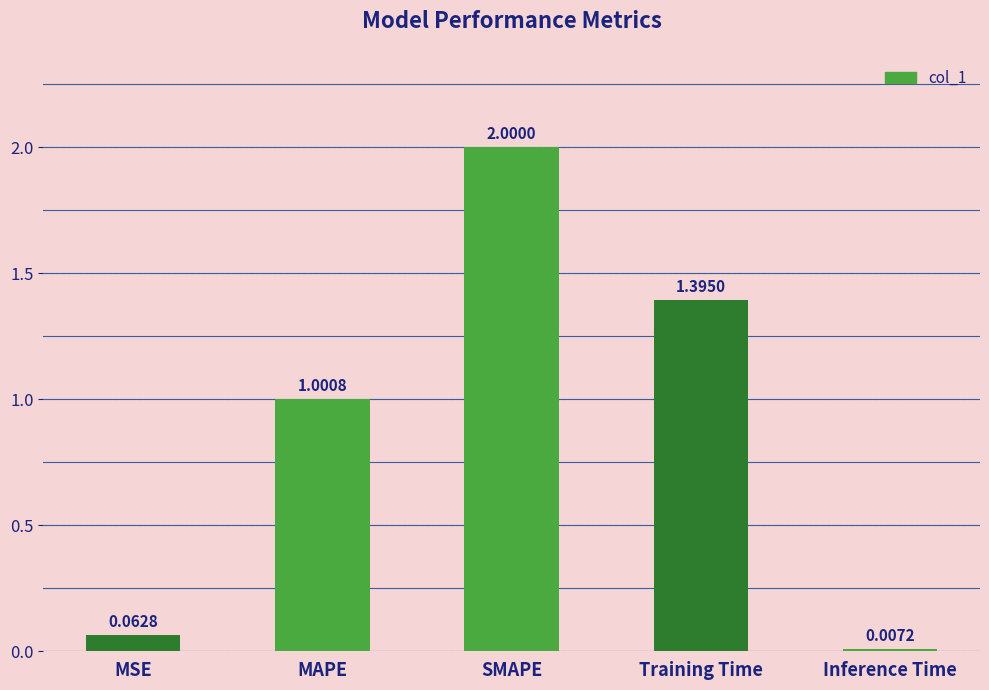

Count the number of categories in the chart.

5